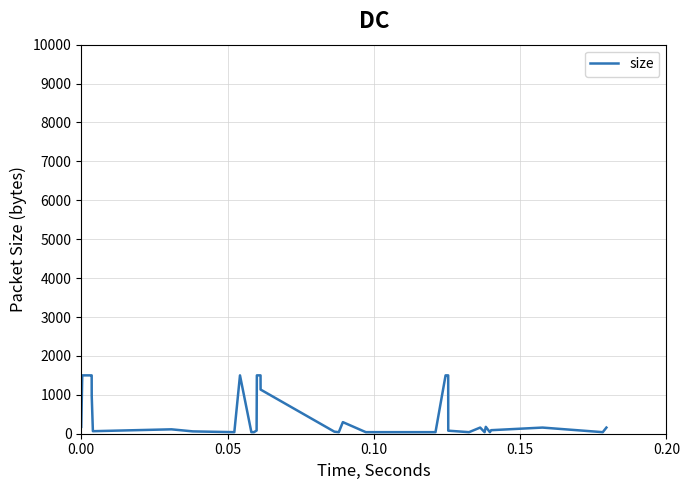

What is the difference between the maximum and minimum values?

1460